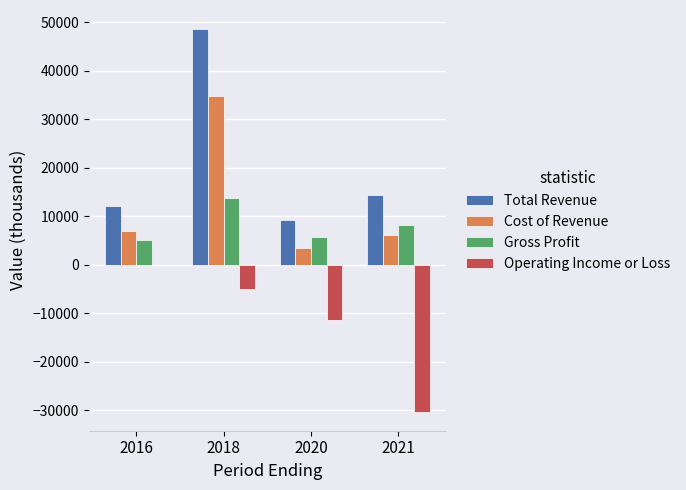

The Operating Income or Loss series shows -5000 at 2018. True or false?

True